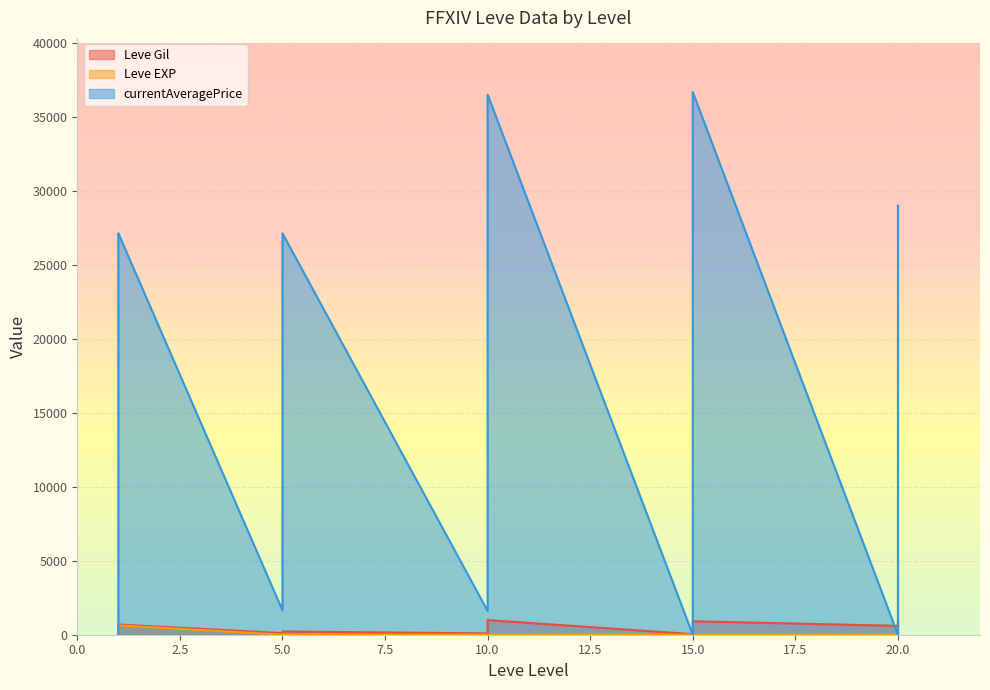

At which category does Leve Gil reach its first local peak?

10